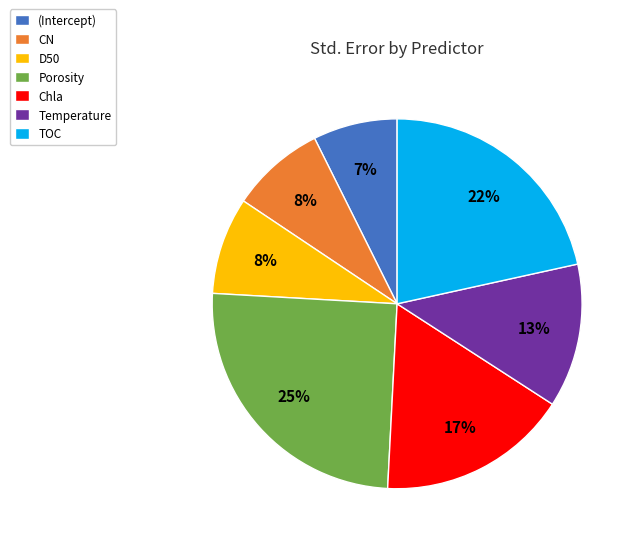

Which category has the biggest portion of the pie?

Porosity